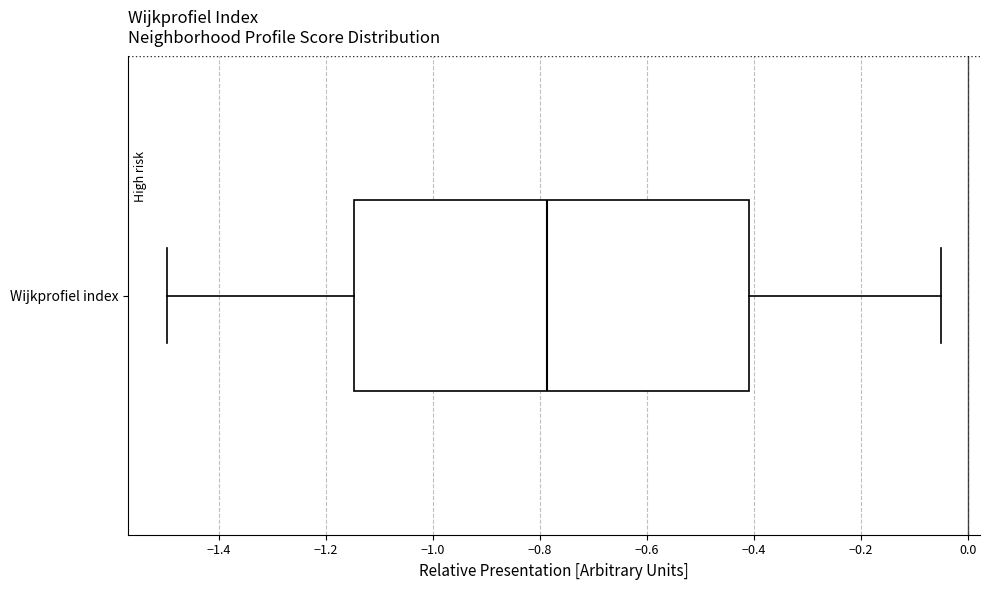

Transcribe this box plot: give where the median line is, the range the box spans, and where the two whiskers end, as read against the x-axis. The values are not printed on the chart, so give them approximately, as read against the axis.

median -0.78, box -1.14 to -0.40, whiskers -1.50 to -0.04